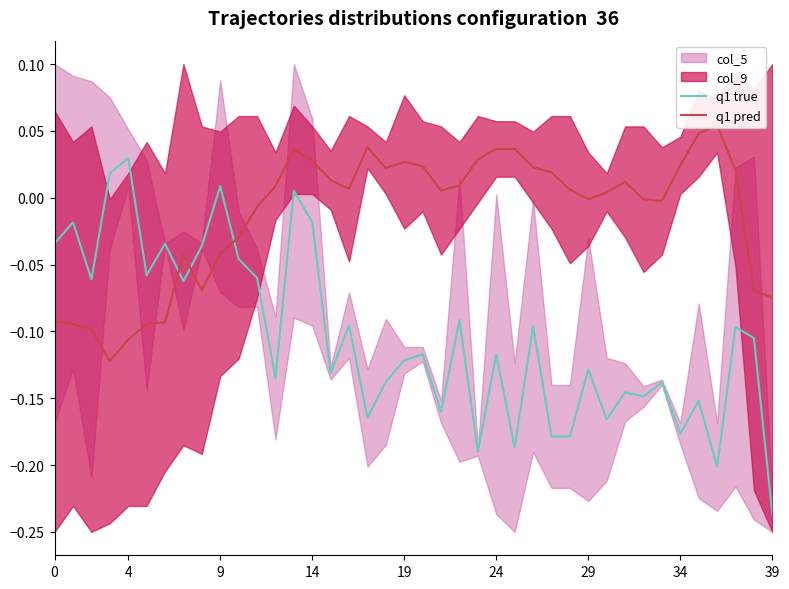

List the series in order of their peak value, lowest first.

q1 true, q1 pred